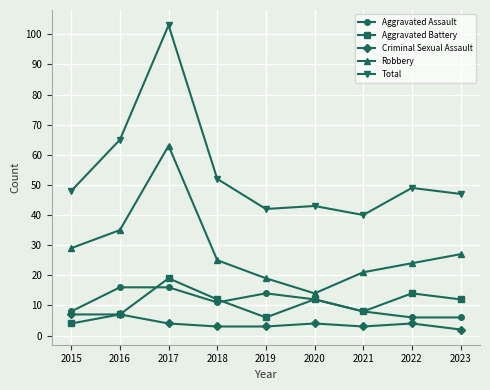

What is the difference between the second highest and second lowest values in the Aggravated Assault series?

10